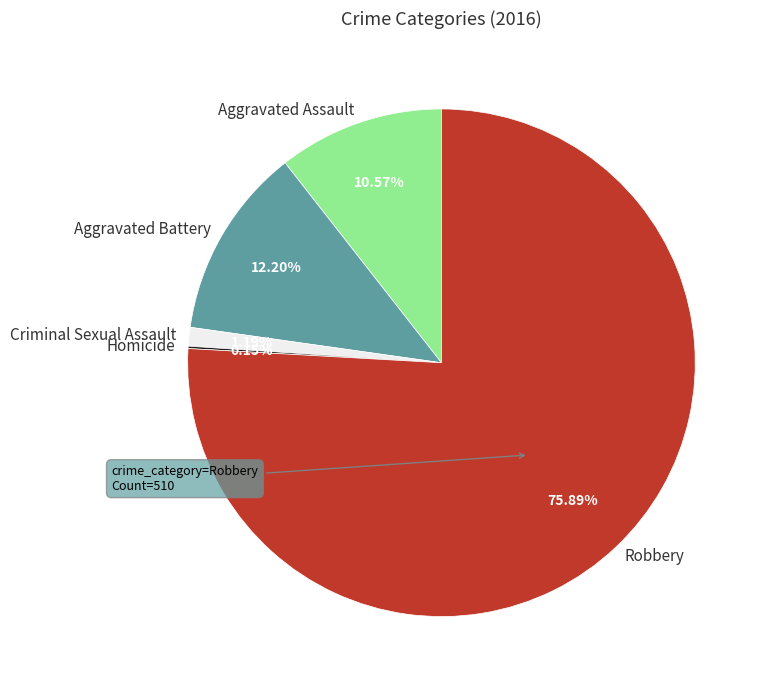

What percentage is NOT represented by Aggravated Assault?

89.4%